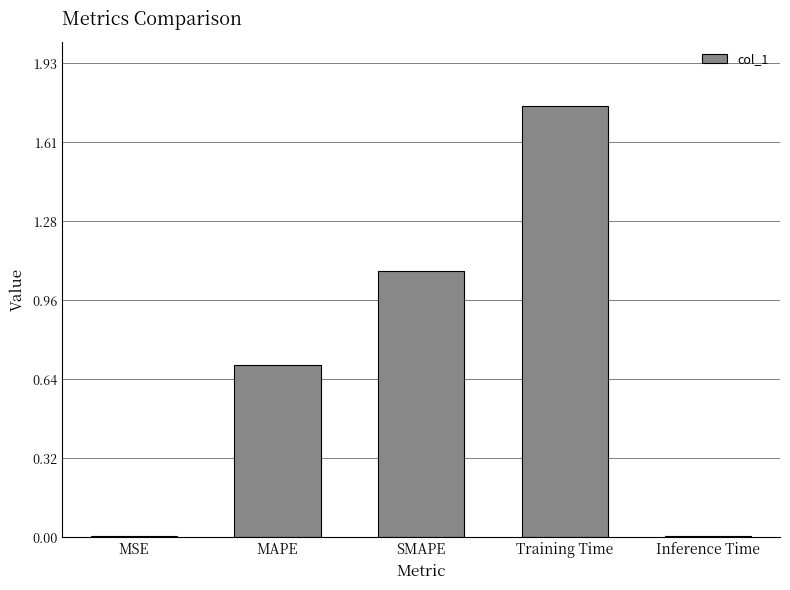

What is the label of the 5th bar from the right?

MSE